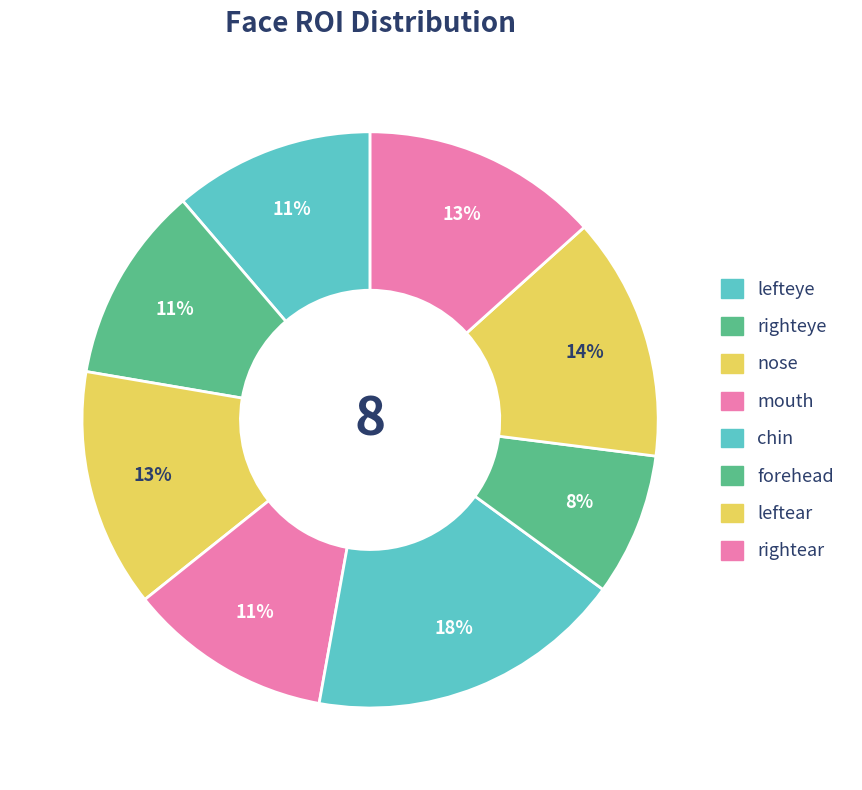

Does lefteye account for over 50% of the chart?

No